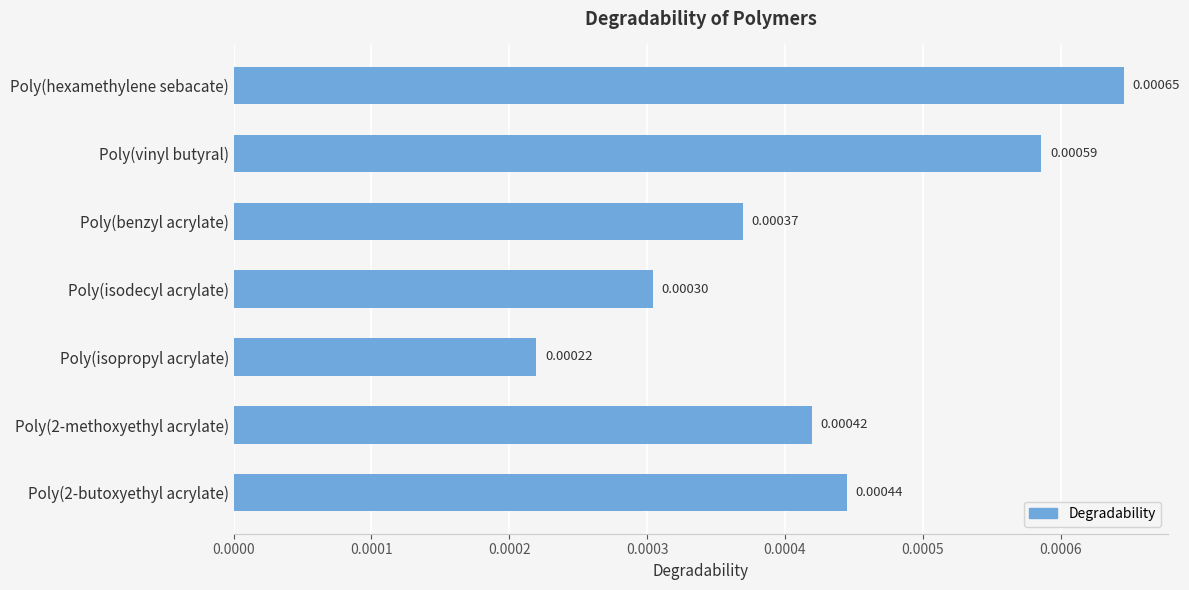

Rank the categories by value from highest to lowest.

Poly(hexamethylene sebacate), Poly(vinyl butyral), Poly(2-butoxyethyl acrylate), Poly(2-methoxyethyl acrylate), Poly(benzyl acrylate), Poly(isodecyl acrylate), Poly(isopropyl acrylate)